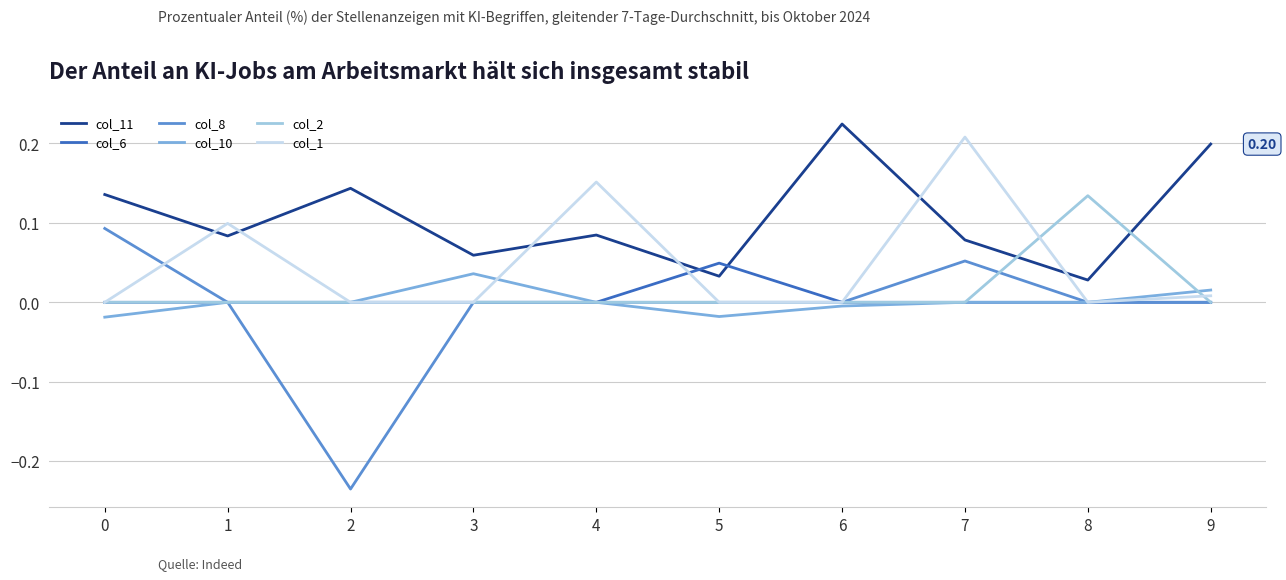

True or false: col_6 has more than 0 interior local peaks.

True